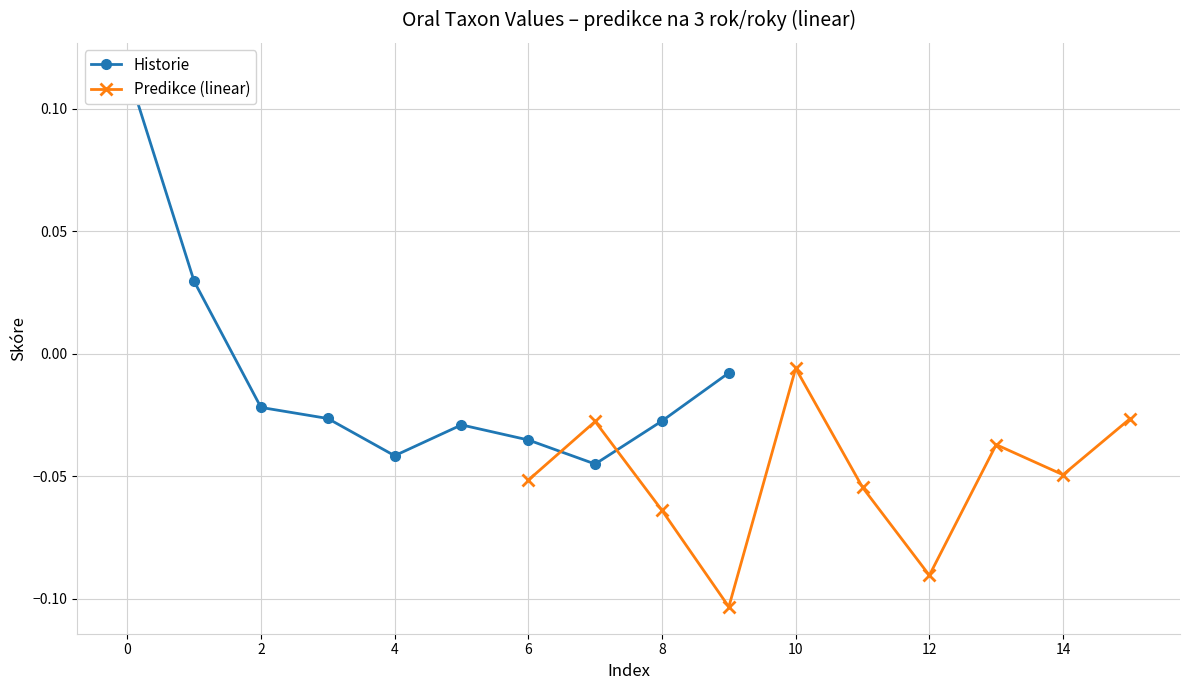

How many distinct data groups are displayed?

2